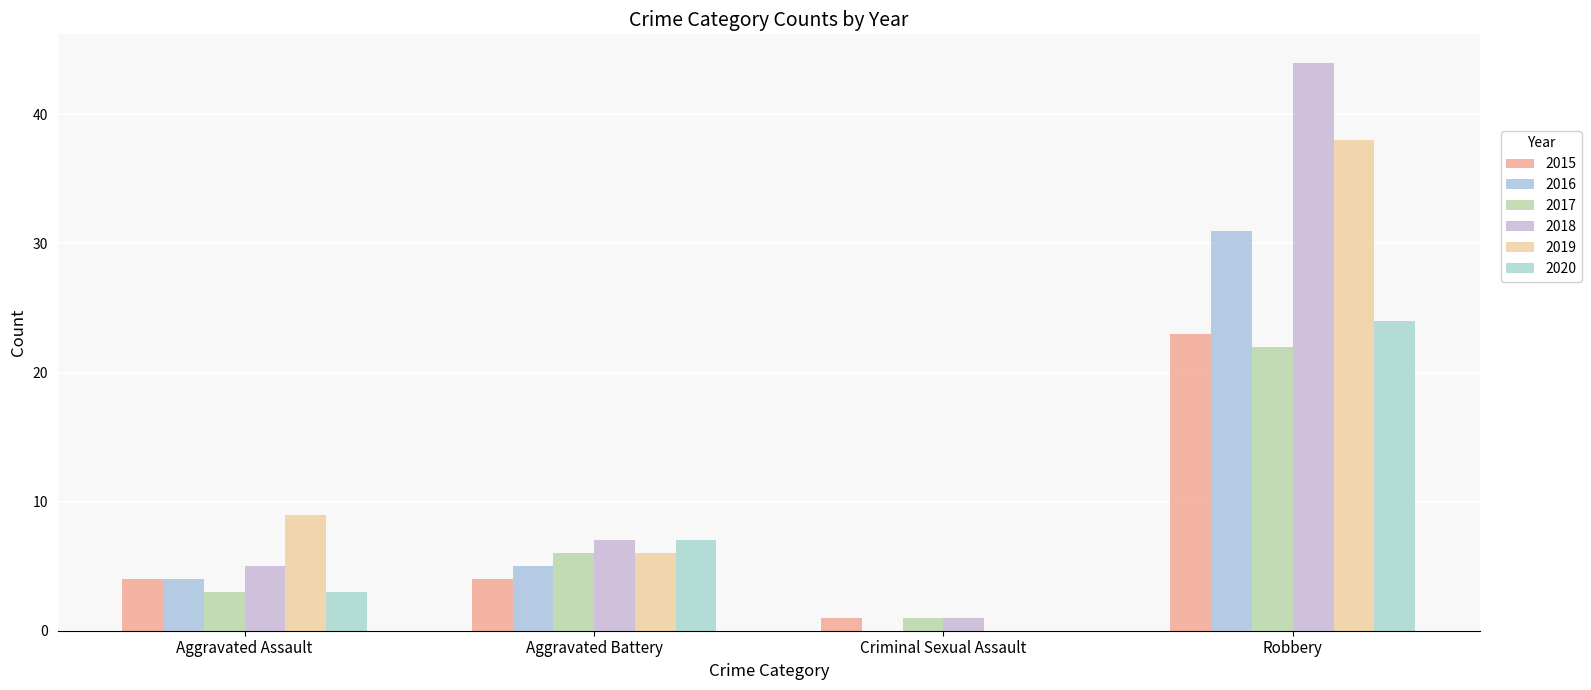

How many 2020 values are between 3 and 24?

3